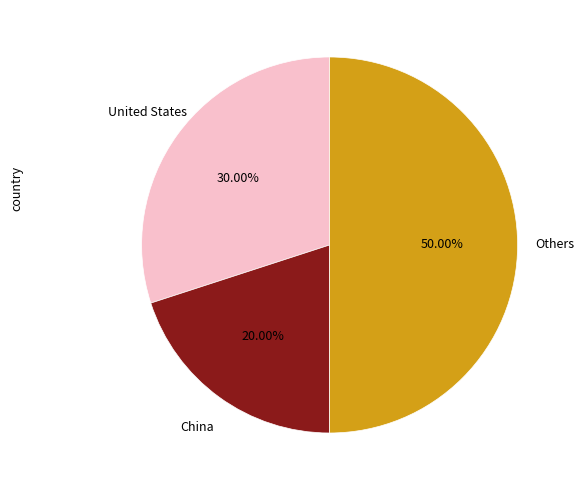

How many segments does this pie chart have?

3